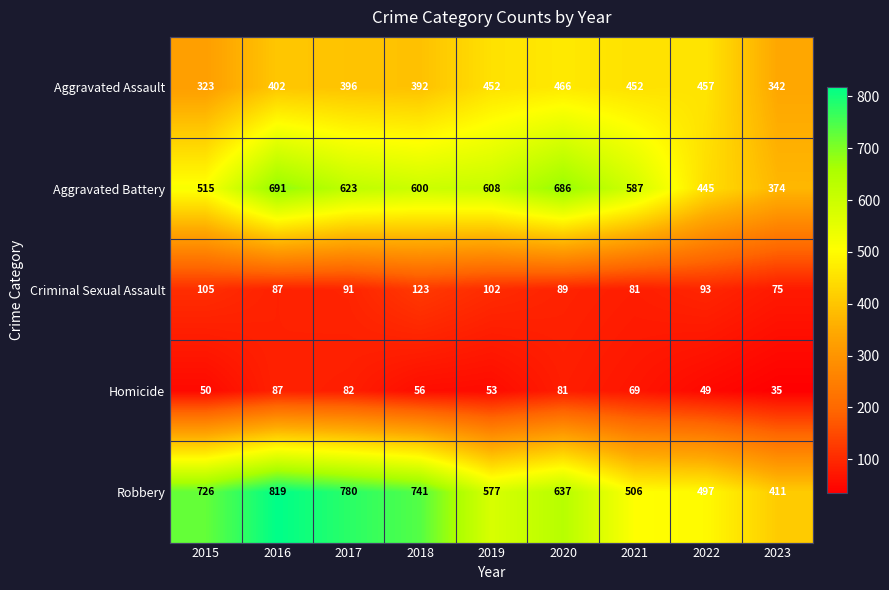

What is the spread (max minus min) of values at 2016?

732